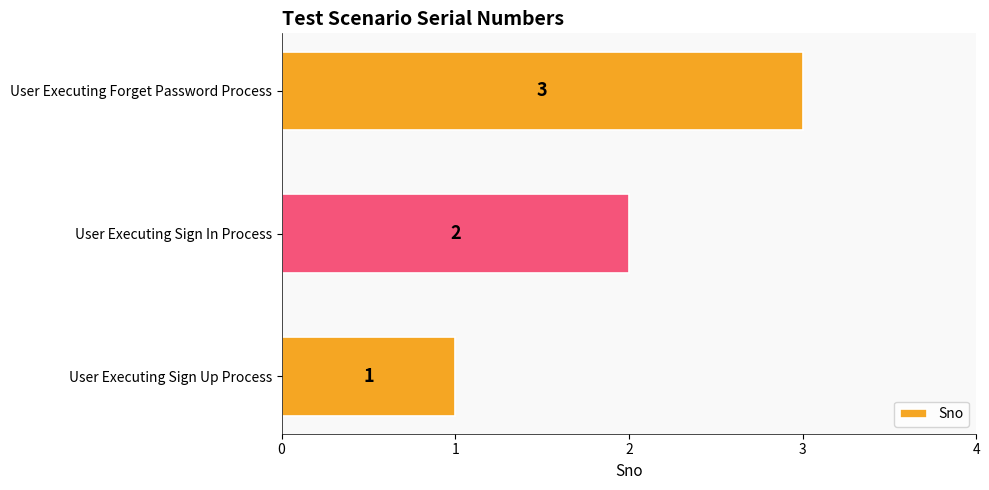

True or false: the data shows 3 at User Executing Sign In Process.

False